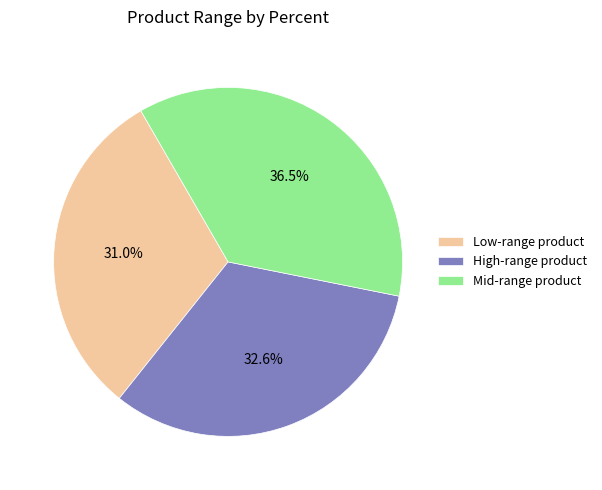

How much of the chart is everything except High-range product?

67.4%